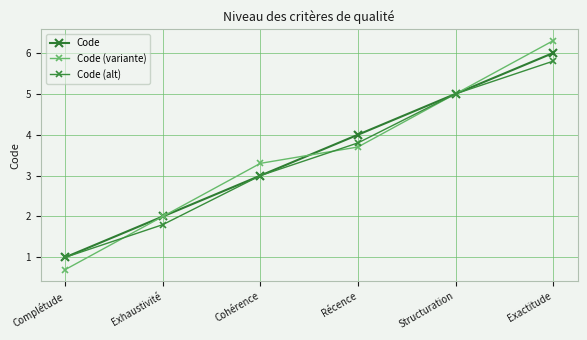

Rank the series by their maximum value, from highest to lowest.

Code (variante), Code, Code (alt)